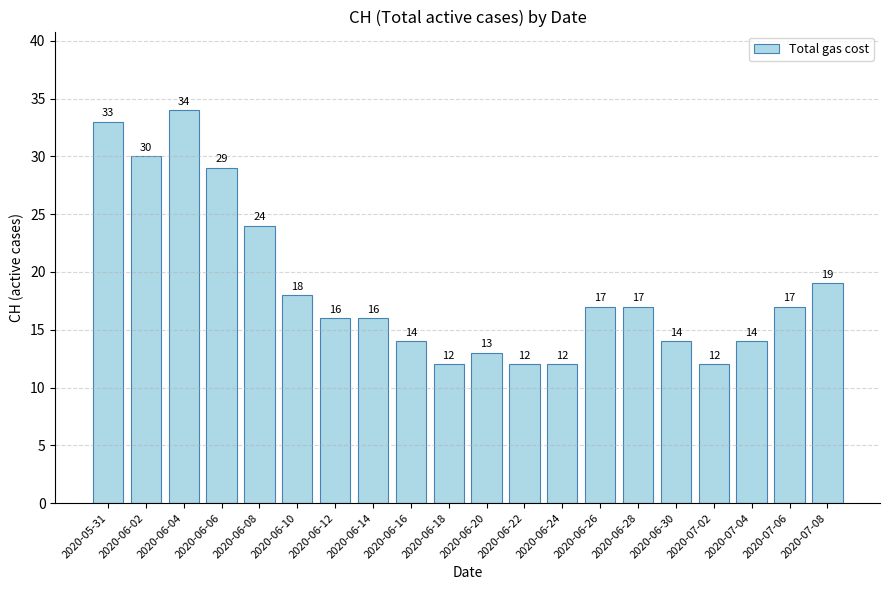

Does the chart contain stacked bars?

No